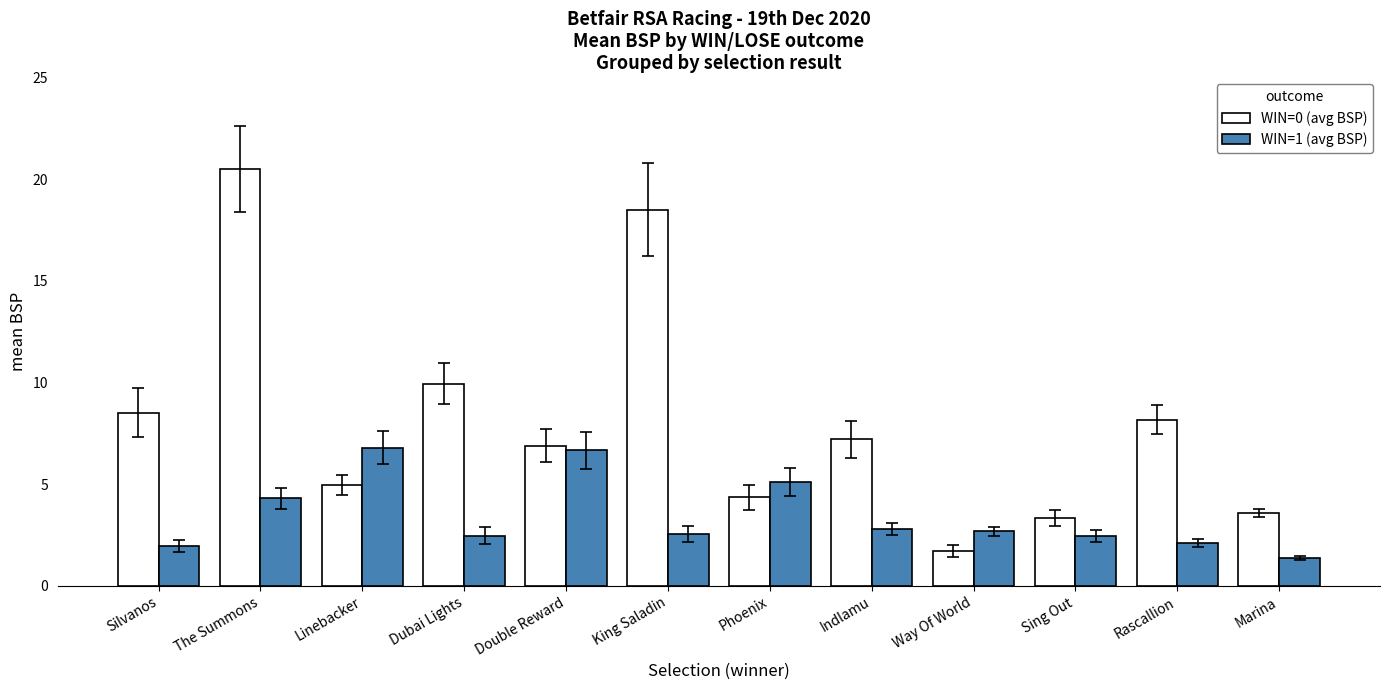

What is the total value across all series at Sing Out?

5.8